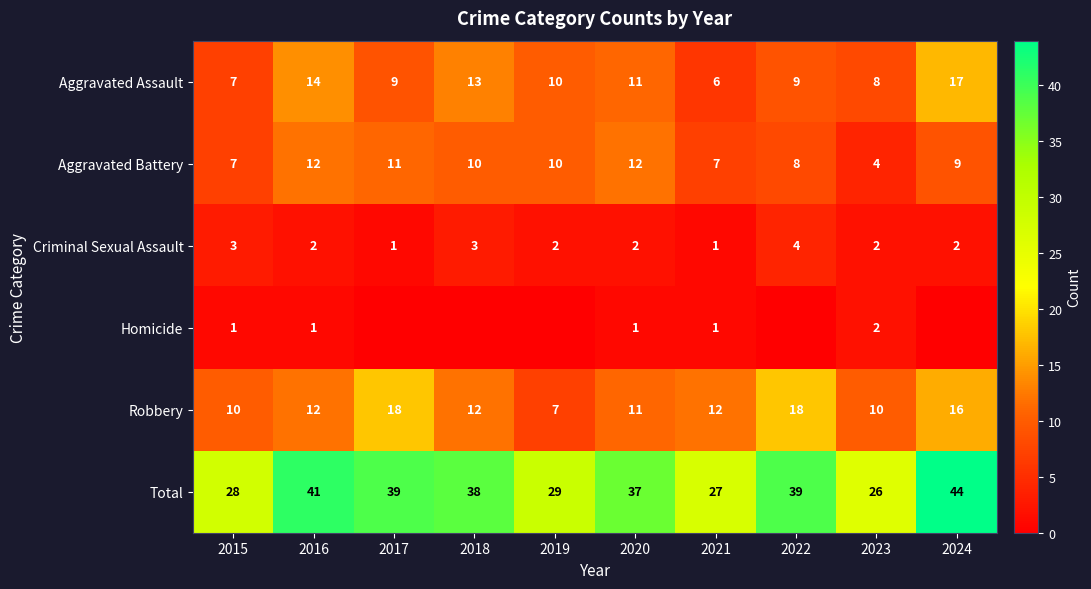

What is the total value across all series at 2024?

88